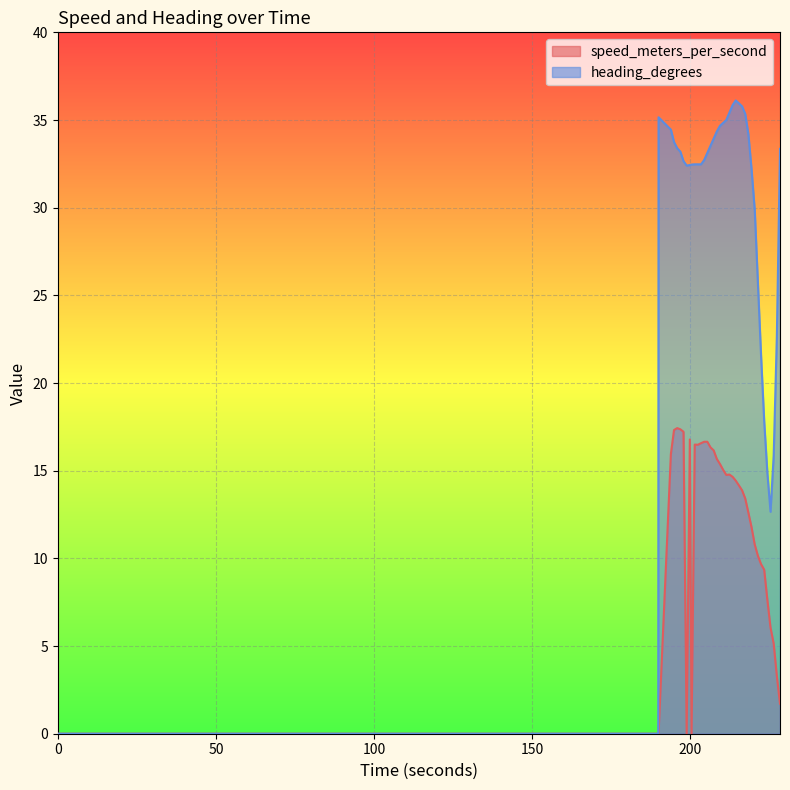

Does the chart display data point markers on the line(s)?

No